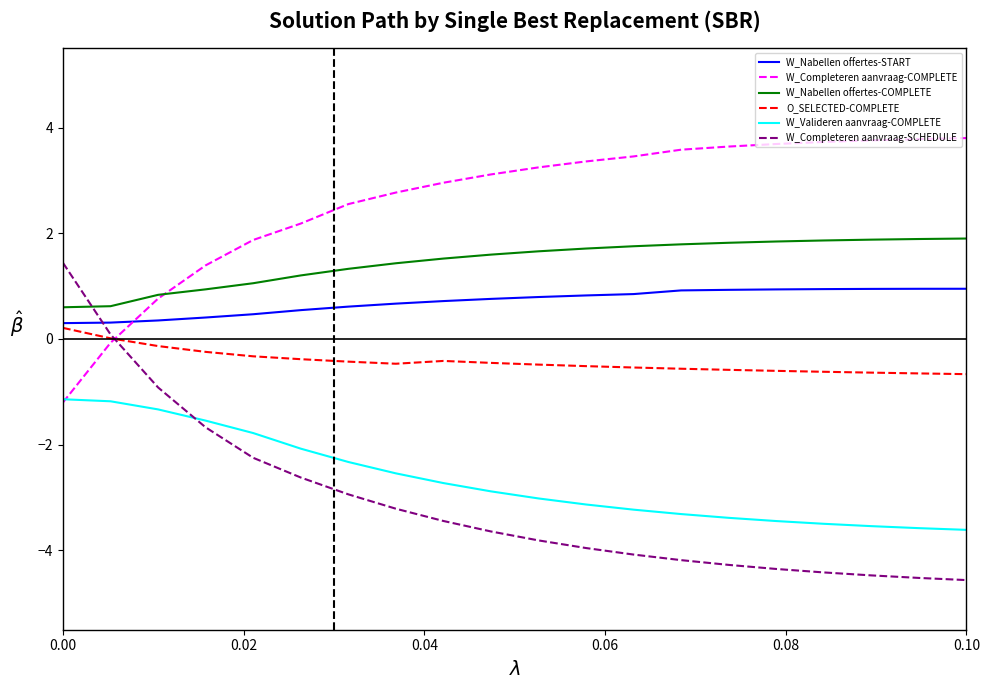

True or false: O_SELECTED-COMPLETE and W_Nabellen offertes-COMPLETE intersect in this chart.

False